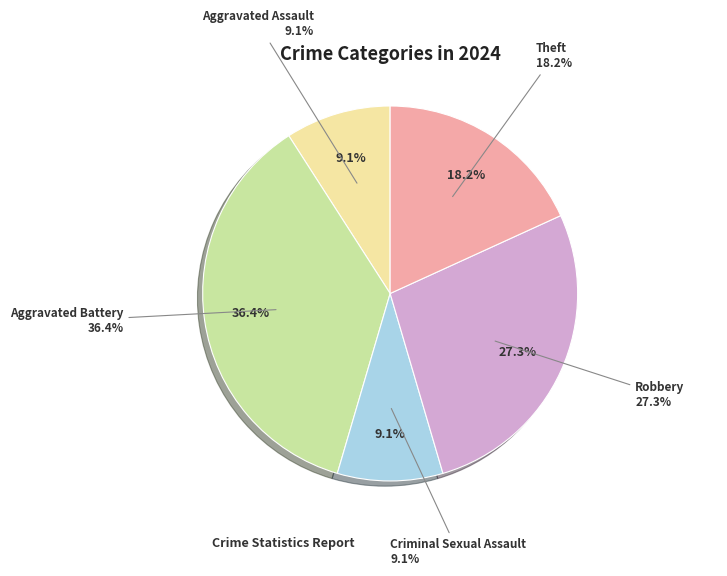

To the nearest percent, what is the difference between the Criminal Sexual Assault and Theft slice percentages?

9%